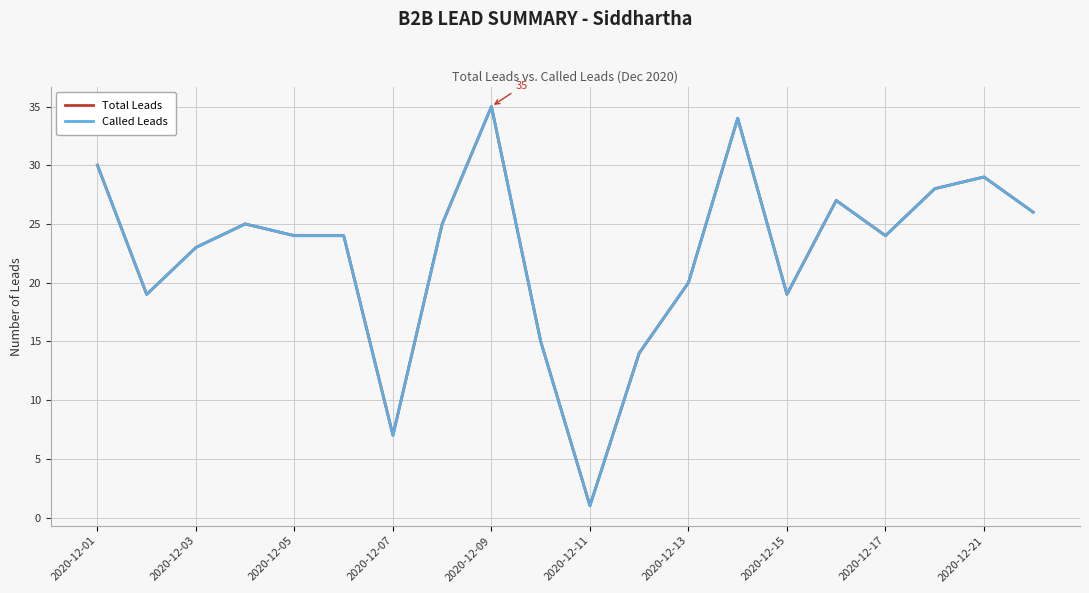

True or false: Called Leads and Total Leads cross at least once.

False